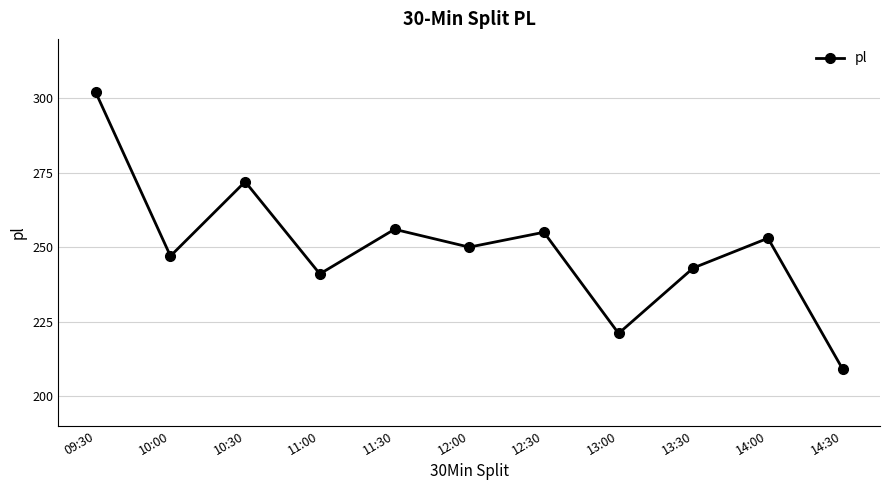

Reading left to right, what are all the values shown in this chart?

302	247	272	241	256	250	255	221	243	253	209